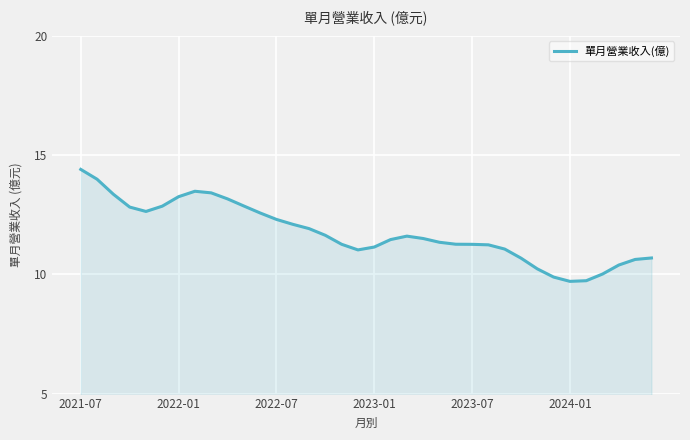

Does the chart have visible grid lines?

Yes